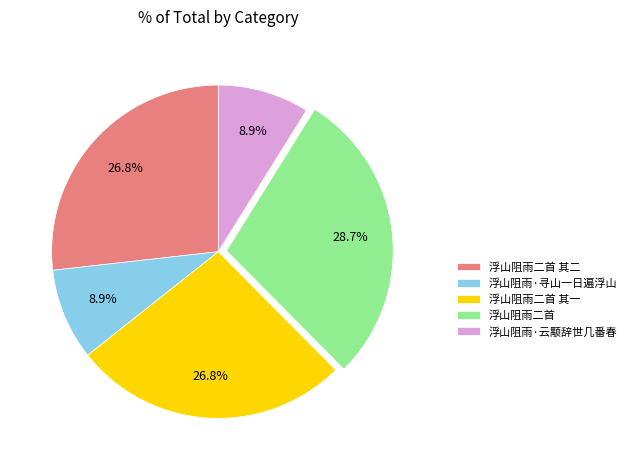

True or false: 浮山阻雨二首 其一 accounts for 14% of the total.

False